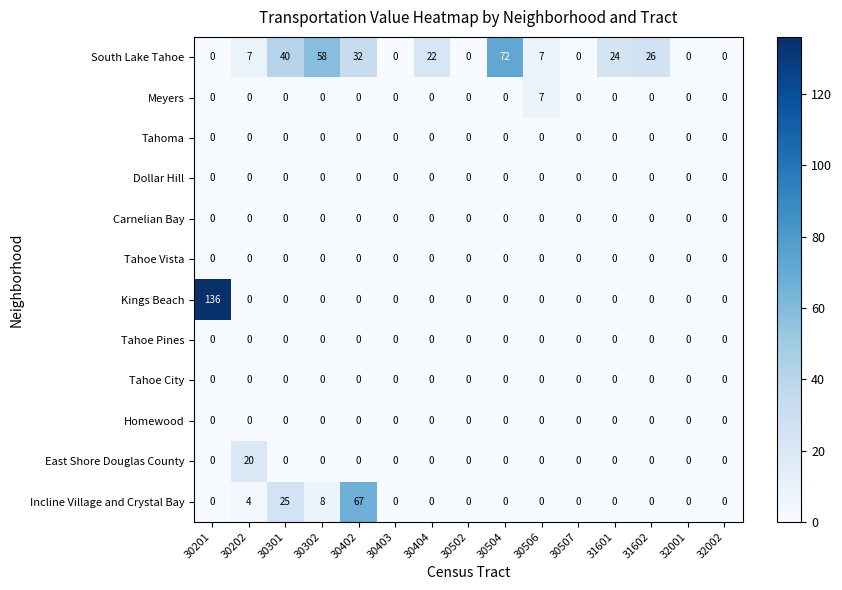

Which series changed the most between 30301 and 31601?

Incline Village and Crystal Bay